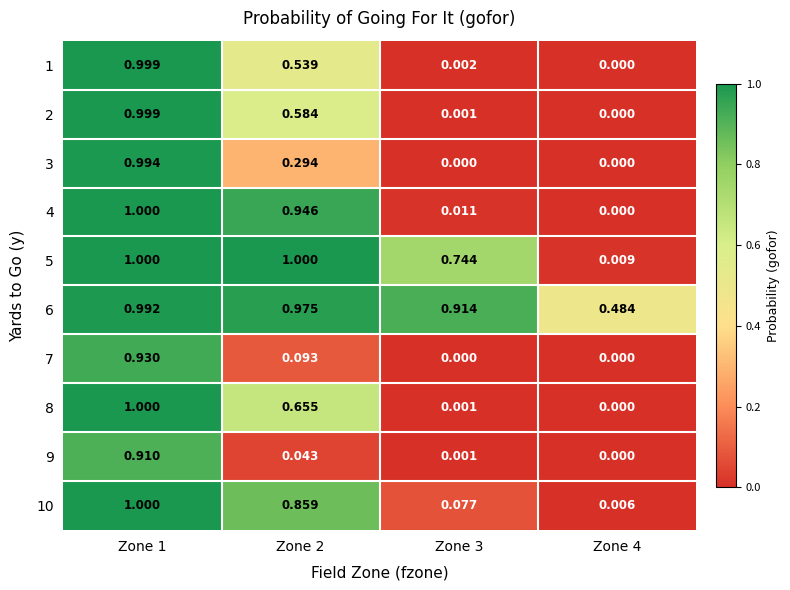

Is the value of 5 at Zone 3 greater than the value of 4 at Zone 3?

Yes